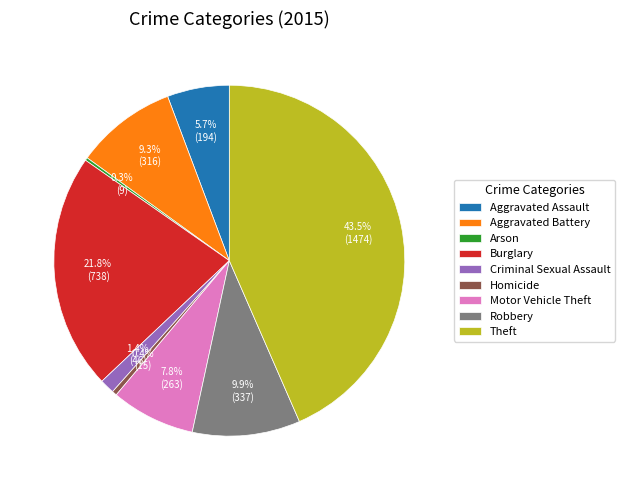

What percentage is the Robbery slice, to the nearest percent?

10%